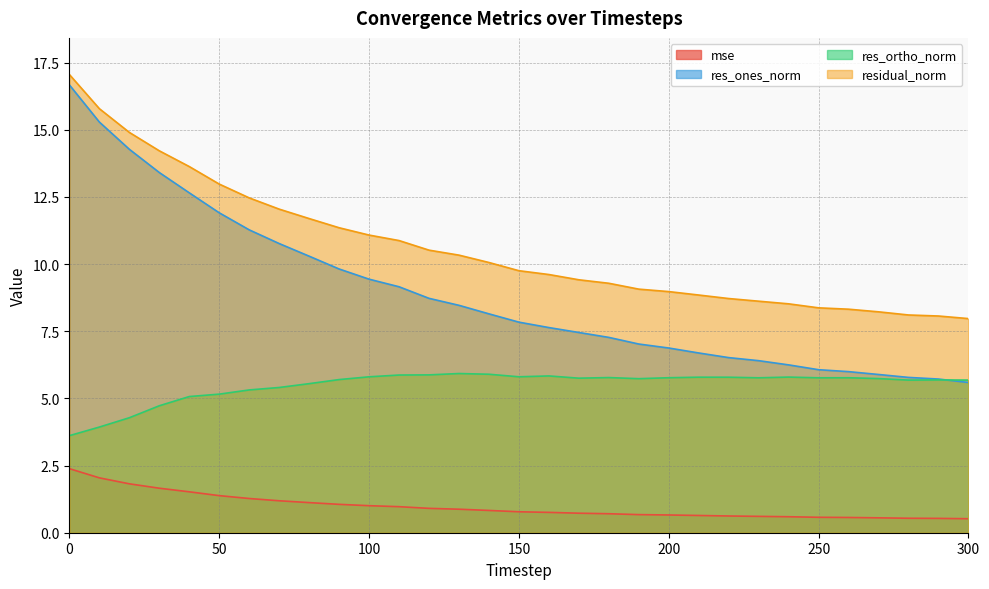

What is the maximum value shown in the chart?

17.1